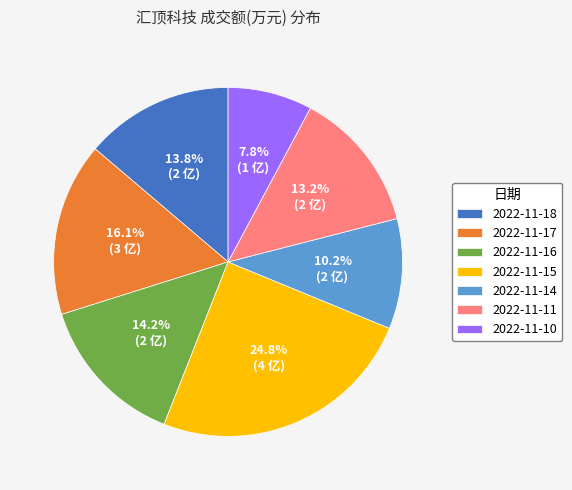

Between 2022-11-17 and 2022-11-10, which is larger?

2022-11-17